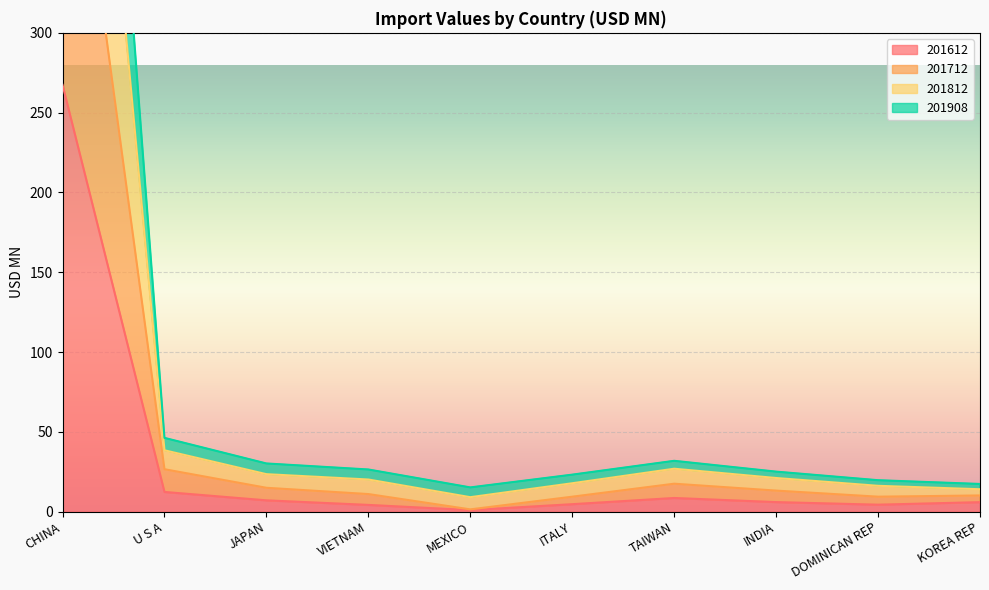

Reading right to left, transcribe all the data shown in this chart.

201612: 5.9	4.4	6.0	8.6	4.7	1.0	4.2	7.1	12.3	267.4
201712: 10.1	9.4	13.2	17.5	9.4	1.4	11.0	14.9	26.6	501.5
201812: 17.3	19.7	25.1	31.8	23.2	15.2	26.4	30.2	46.2	886.8
201908: 14.0	16.2	21.1	26.9	17.8	9.1	20.1	23.5	38.5	727.7